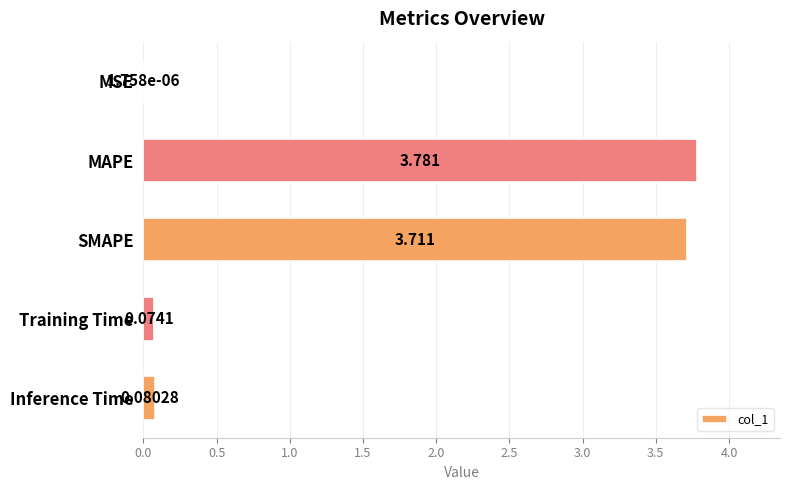

Between MSE and MAPE, which is larger?

MAPE